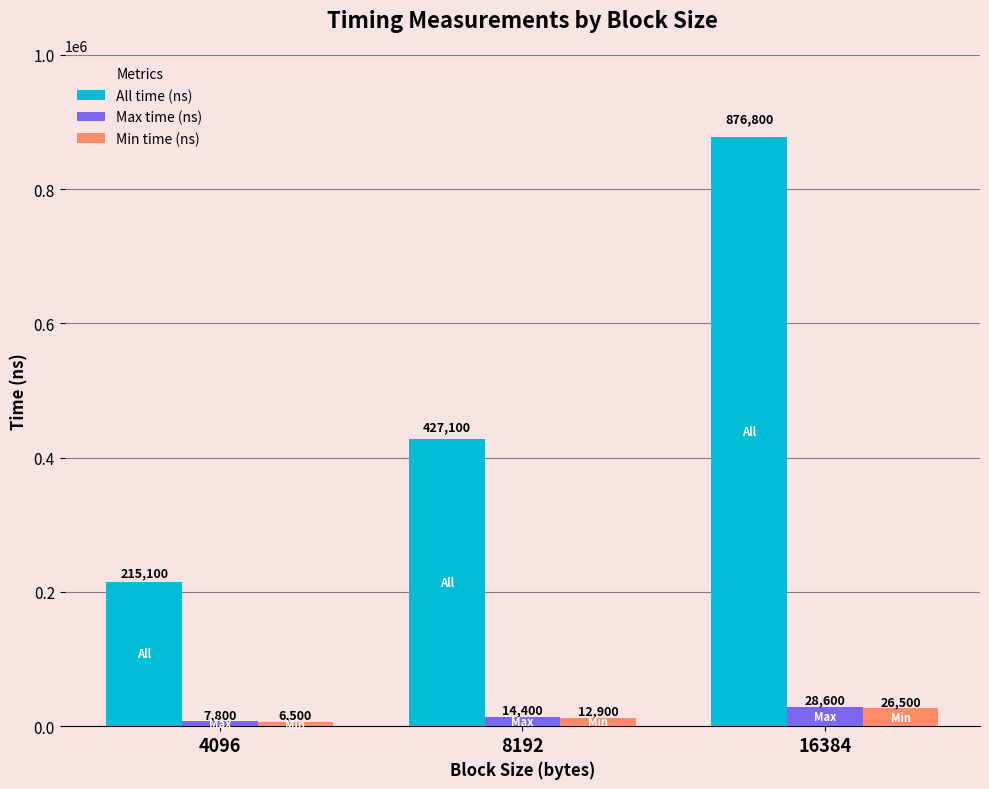

What are all the series names shown in the legend?

All time (ns), Max time (ns), Min time (ns)